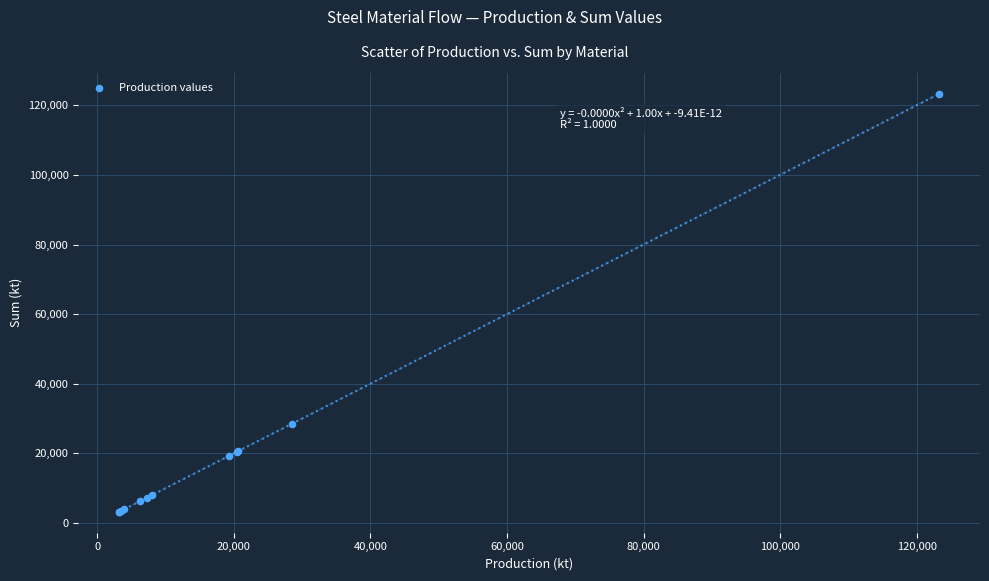

What Y value in the scatter plot is closest to 63251?

28560.1